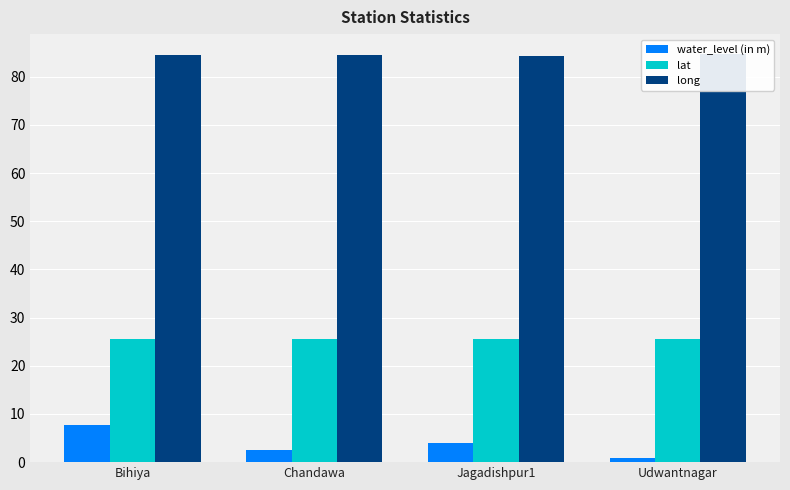

What is the sum of all lat values?

102.1